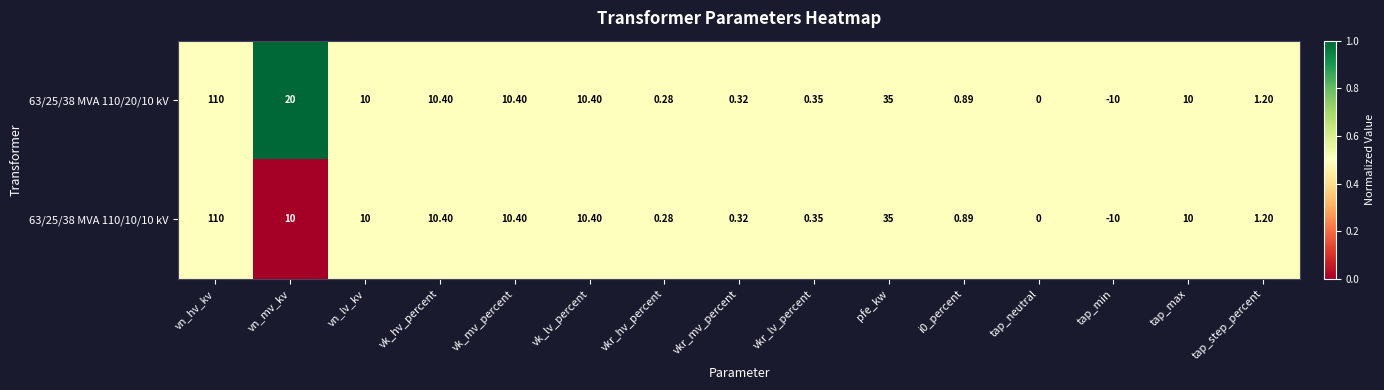

At which label is 63/25/38 MVA 110/20/10 kV closest to 50?

pfe_kw